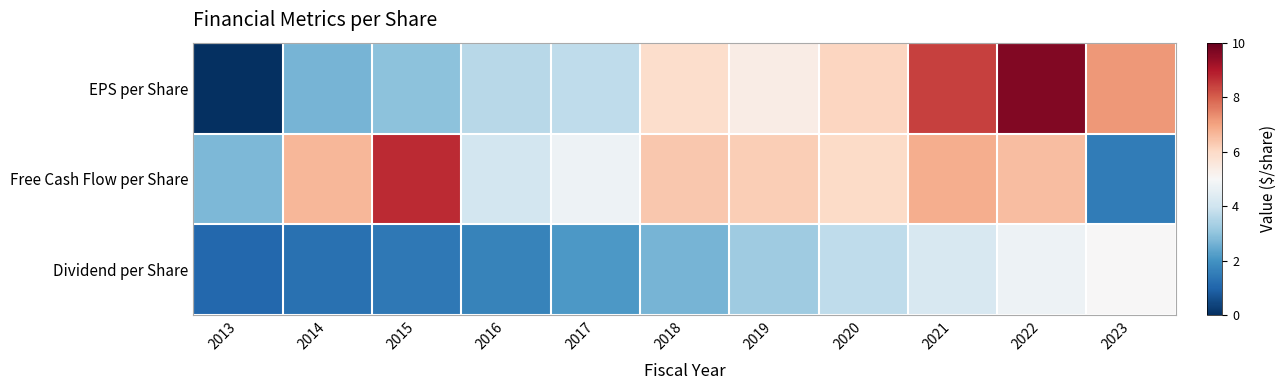

Reading right to left, what are all the values shown in this chart?

EPS per Share: 2023=7.2	2022=9.6	2021=8.4	2020=6.1	2019=5.4	2018=5.9	2017=3.7	2016=3.6	2015=3.0	2014=2.7	2013=0.0
Free Cash Flow per Share: 2023=1.5	2022=6.5	2021=6.8	2020=6.0	2019=6.2	2018=6.4	2017=4.7	2016=4.1	2015=8.7	2014=6.7	2013=2.7
Dividend per Share: 2023=5.0	2022=4.7	2021=4.2	2020=3.7	2019=3.2	2018=2.7	2017=2.1	2016=1.6	2015=1.4	2014=1.3	2013=1.1